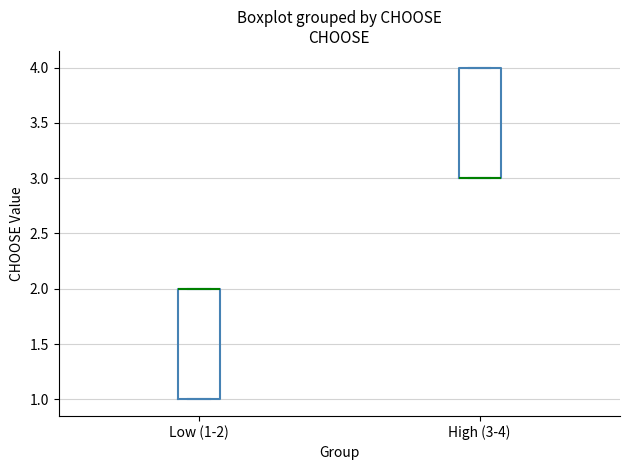

Where is the upper edge of the box for Low (1-2) on the y-axis? The values are not printed on the chart, so give them approximately, as read against the axis.

2